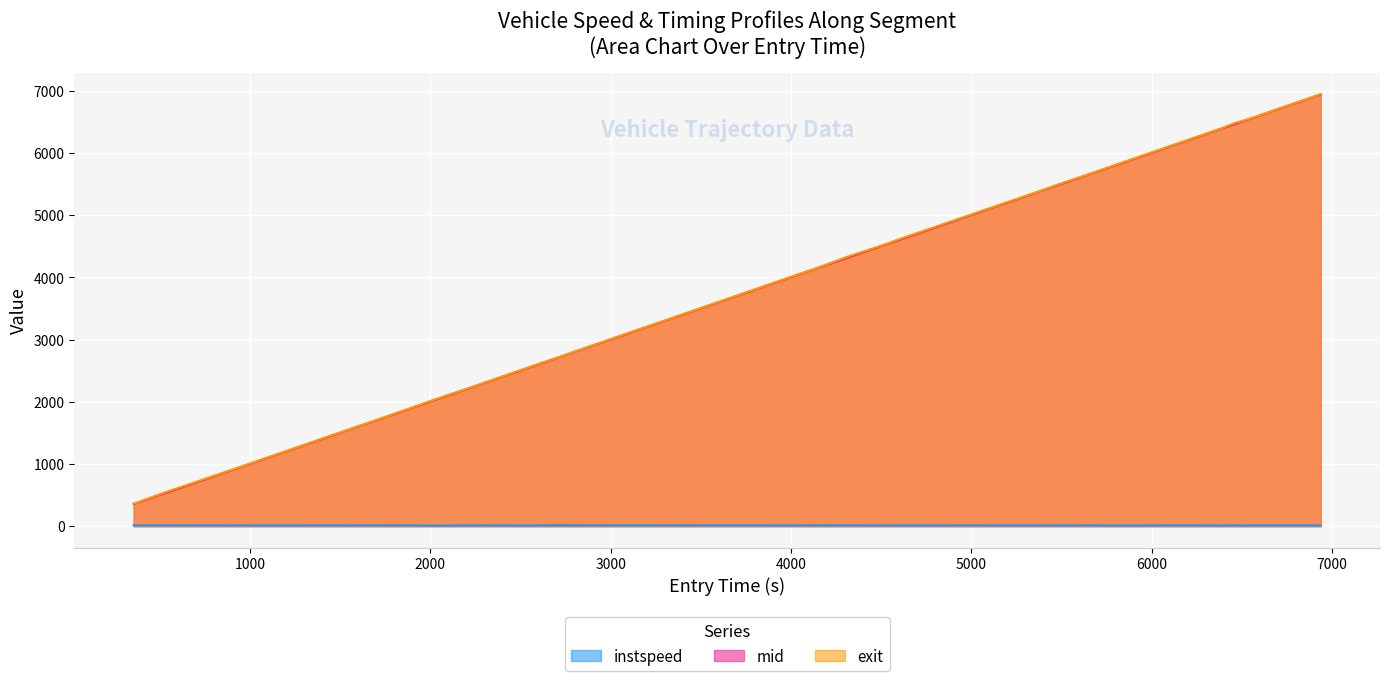

Reading left to right, list all the values displayed in this chart.

instspeed: 12.6	13.4	13.0	12.2	11.9	13.6	10.9	13.8	13.6	8.6	12.0	12.3	10.8	15.8	13.1	14.3	14.1	12.9	13.0	12.3	12.7	11.0	14.6	13.2	12.5	12.2	12.0	12.4	11.8	12.4	11.9	9.9	10.9	11.4	13.7	11.2	13.0	10.6	13.6	12.1
mid: 356.6	369.4	530.5	925.5	1267.6	1519.1	1537.5	1647.6	1881.3	2018.2	2188.2	2336.1	2564.4	2697.7	2889.2	3045.0	3429.5	3607.5	3631.5	3791.3	3857.2	3968.2	4153.2	4307.3	4309.1	4542.0	4584.2	5409.5	5484.1	5679.5	5725.2	5770.1	5772.0	6021.3	6113.1	6389.5	6465.1	6520.3	6577.5	6941.1
exit: 362.4	373.7	543.3	930.3	1272.3	1524.8	1542.6	1651.6	1886.7	2026.2	2193.0	2340.7	2570.7	2701.3	2893.4	3050.4	3433.5	3612.1	3635.9	3795.9	3863.0	3973.5	4157.2	4323.6	4326.1	4547.7	4596.3	5414.2	5493.4	5683.9	5730.8	5775.6	5777.5	6027.6	6118.7	6394.9	6483.1	6526.7	6581.6	6945.9